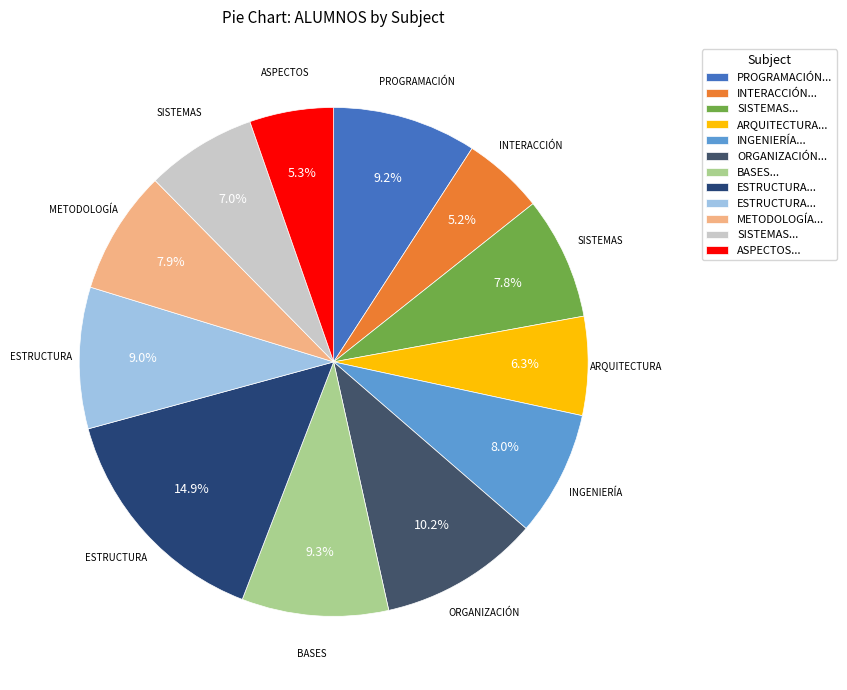

Which category has the smallest portion of the pie?

INTERACCIÓN PERSONA-ORDENADOR I